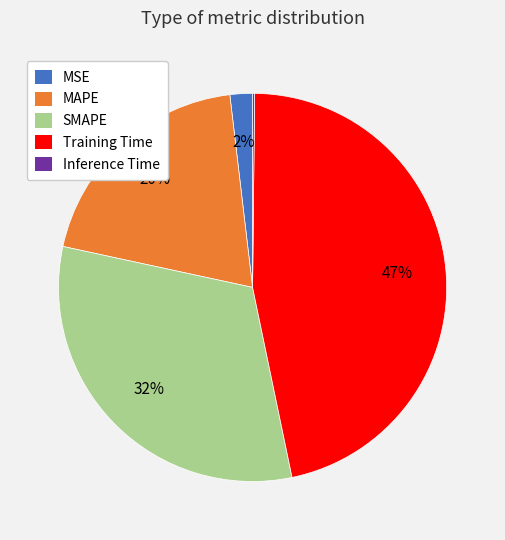

Combined, do MSE and Training Time account for over 50%?

No